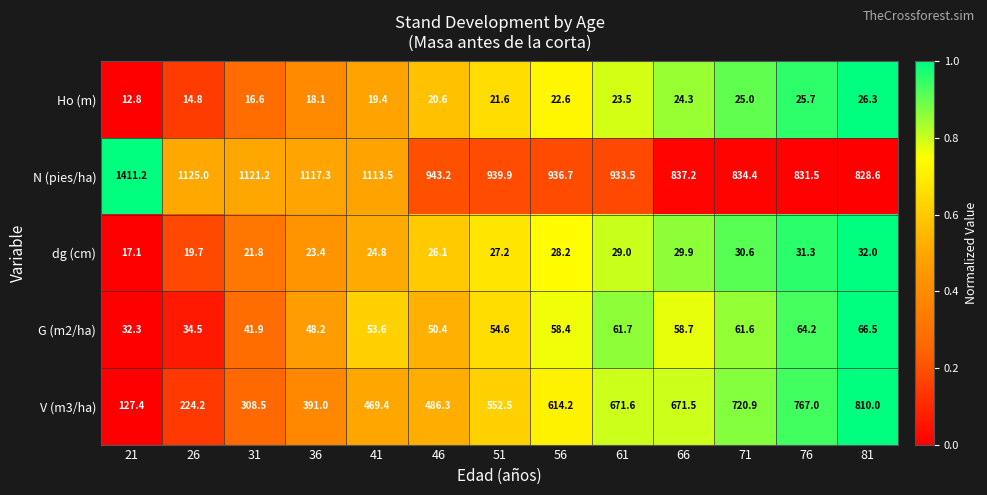

List the series in order of their peak value, lowest first.

Ho (m), dg (cm), G (m2/ha), V (m3/ha), N (pies/ha)